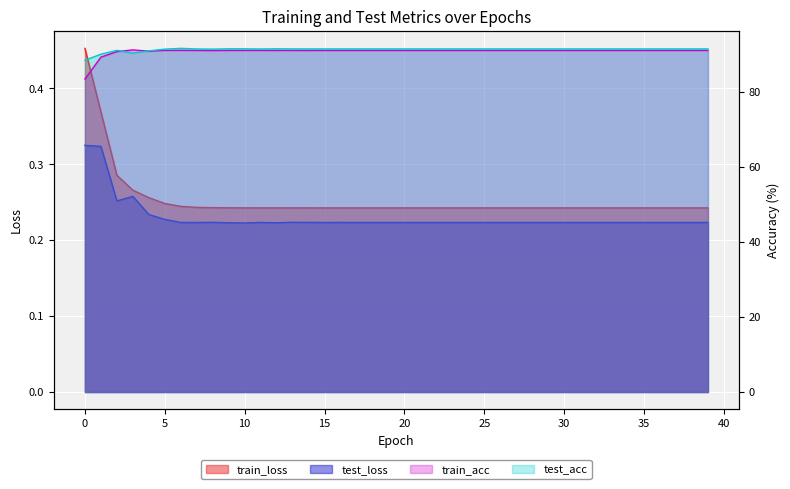

Count the number of data series in this chart.

4